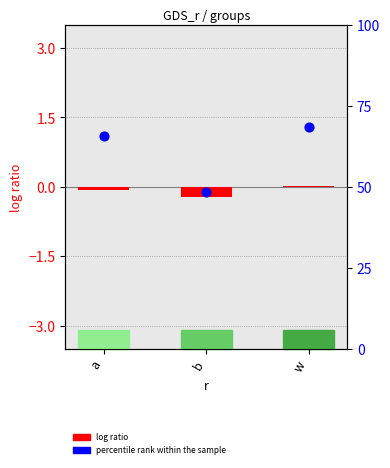

What is the total value across all series at w?

68.6